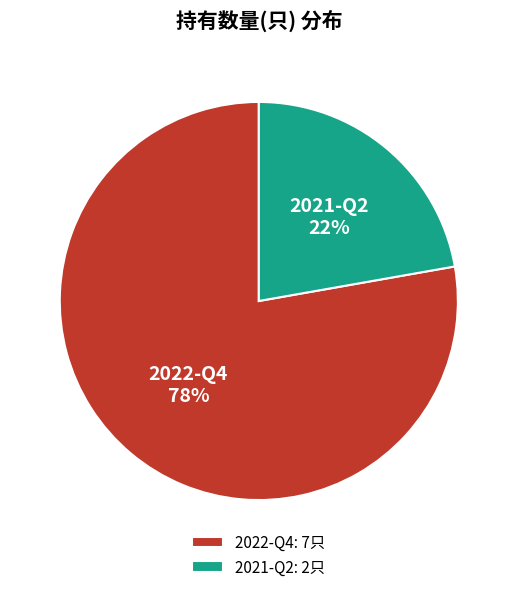

Rank the categories by value from highest to lowest.

2022-Q4, 2021-Q2